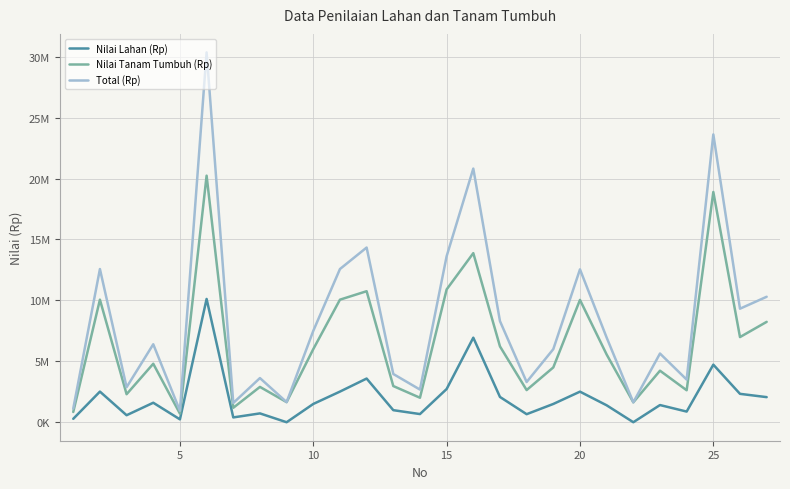

True or false: Total (Rp) and Nilai Lahan (Rp) cross at least once.

False